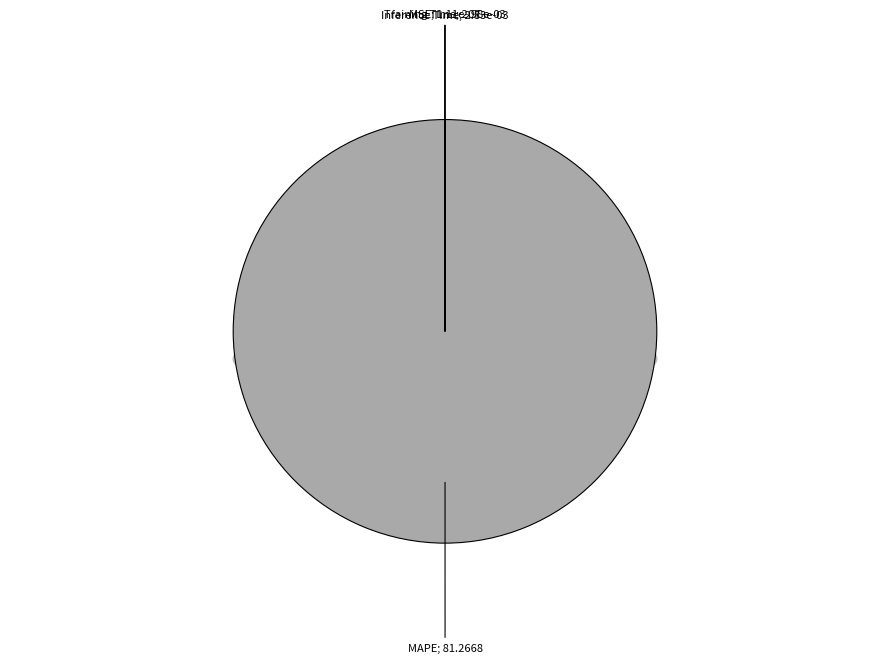

Count the number of slices in the pie.

4